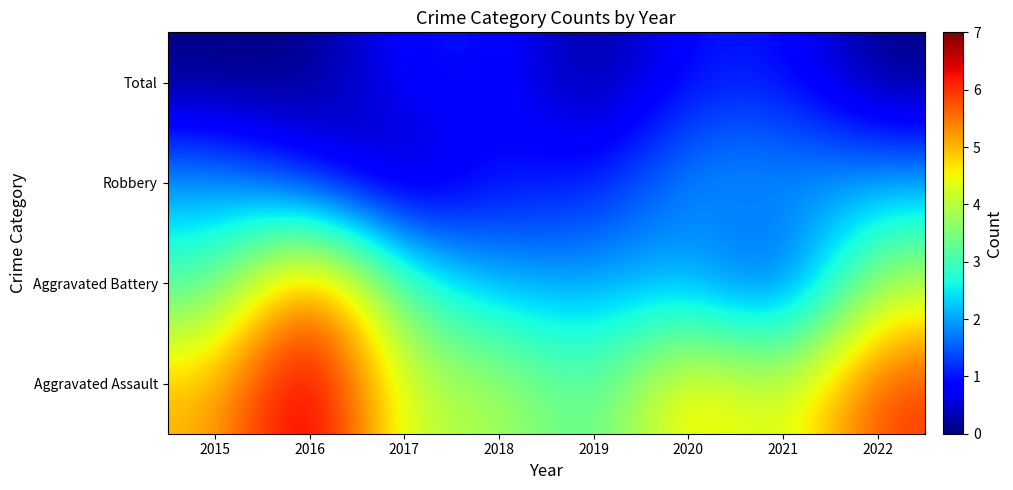

At which label does Aggravated Assault reach its peak?

2016